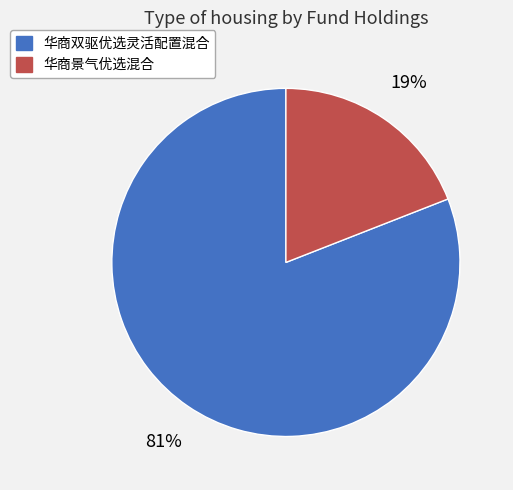

What is the smallest slice in the pie chart?

华商景气优选混合